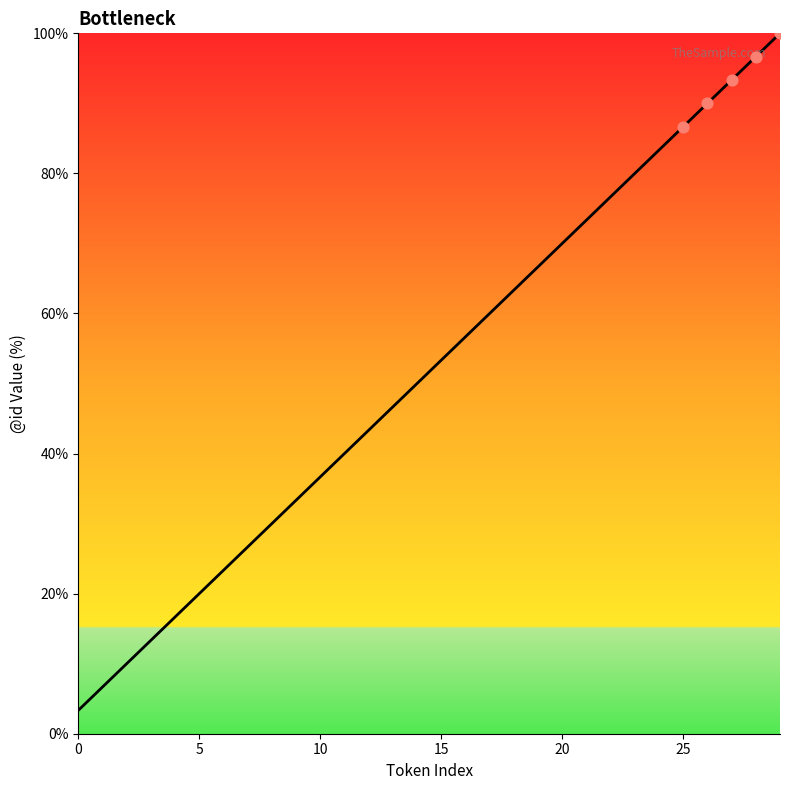

What is the difference between the maximum and minimum values?

96.7